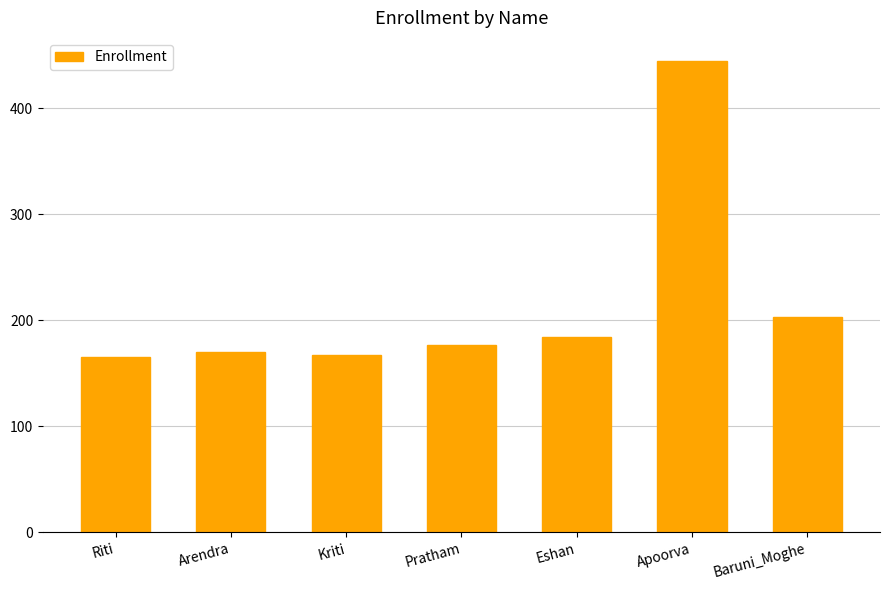

Approximately how many times larger is the value at Riti compared to Kriti?

1.0